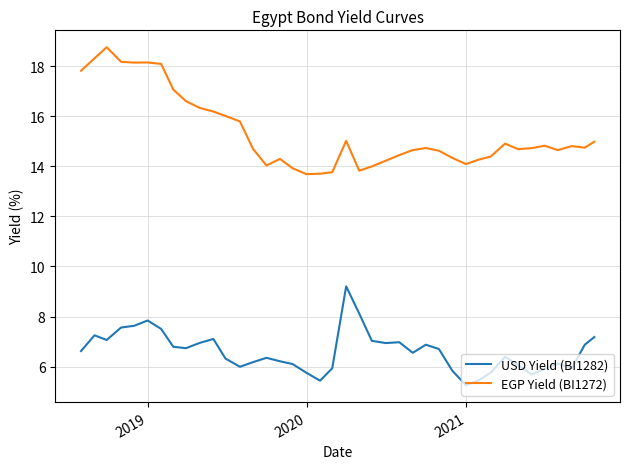

What is the smallest value displayed?

5.3